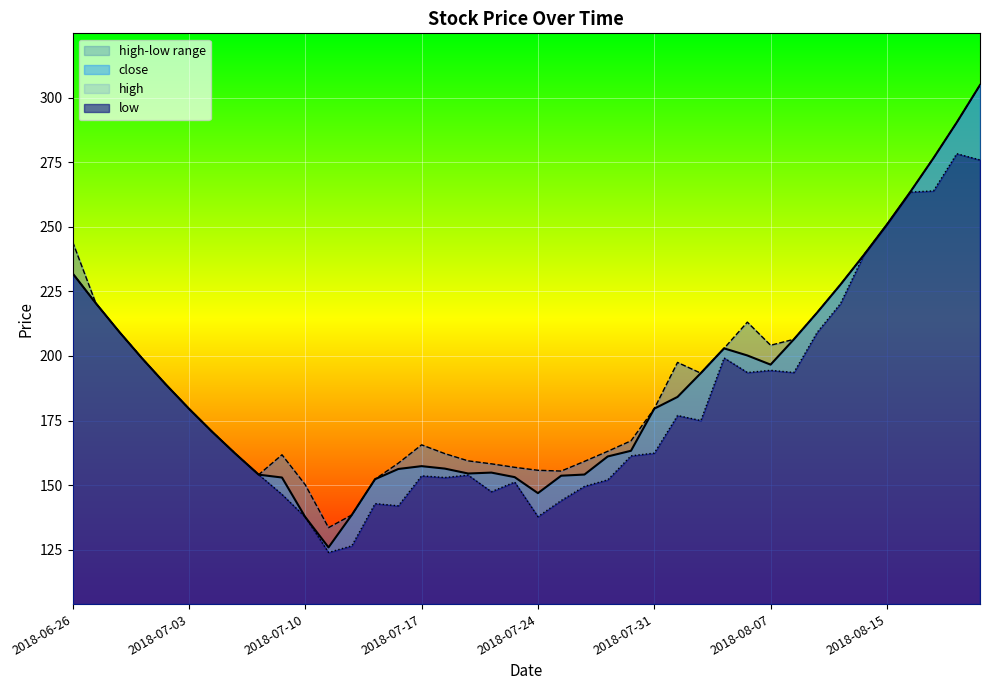

True or false: high and low cross at least once.

False